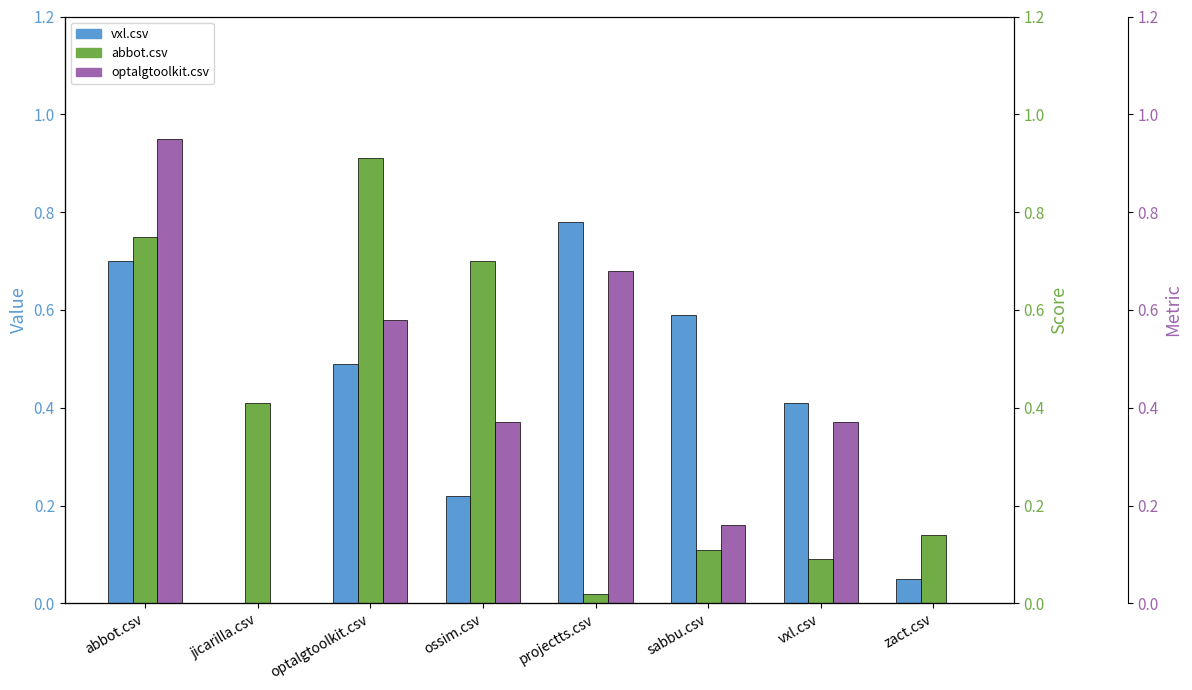

At how many categories does at least one series exceed 0?

8